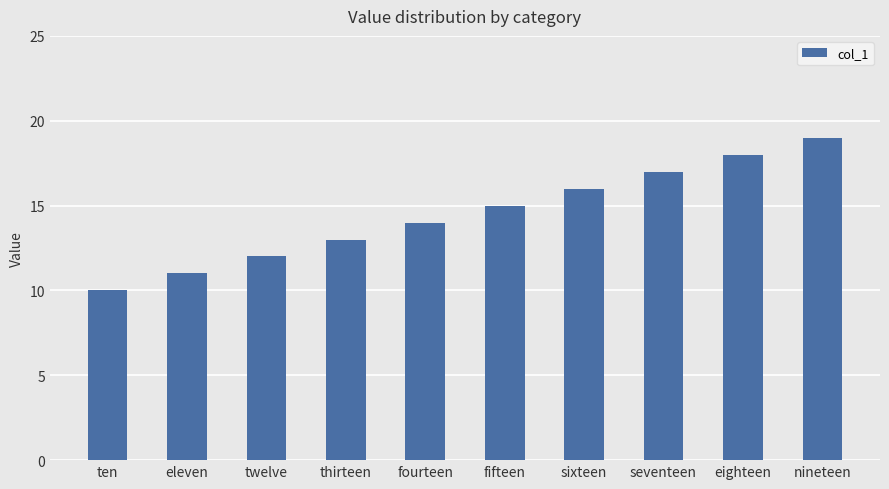

Rank the categories by value from lowest to highest.

ten, eleven, twelve, thirteen, fourteen, fifteen, sixteen, seventeen, eighteen, nineteen